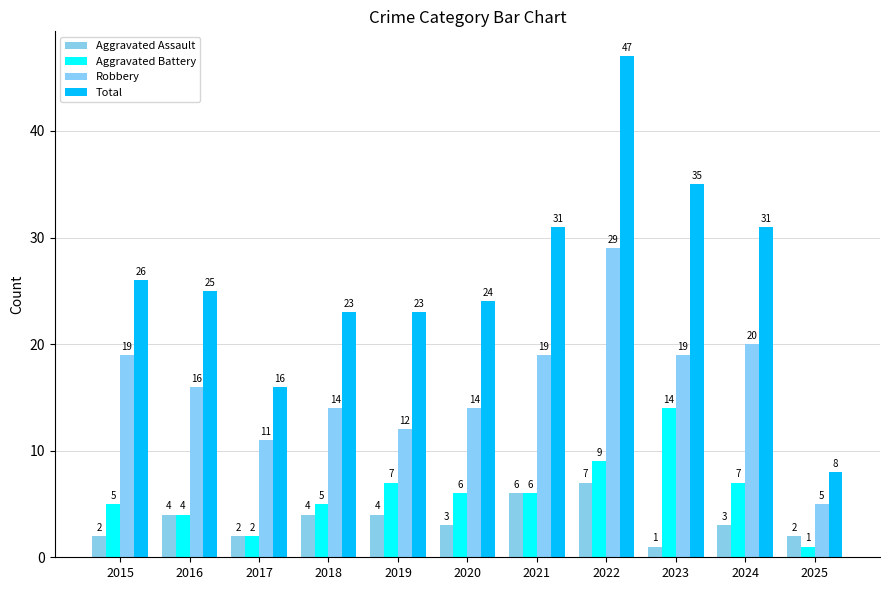

What is the total value across all series at 2019?

46